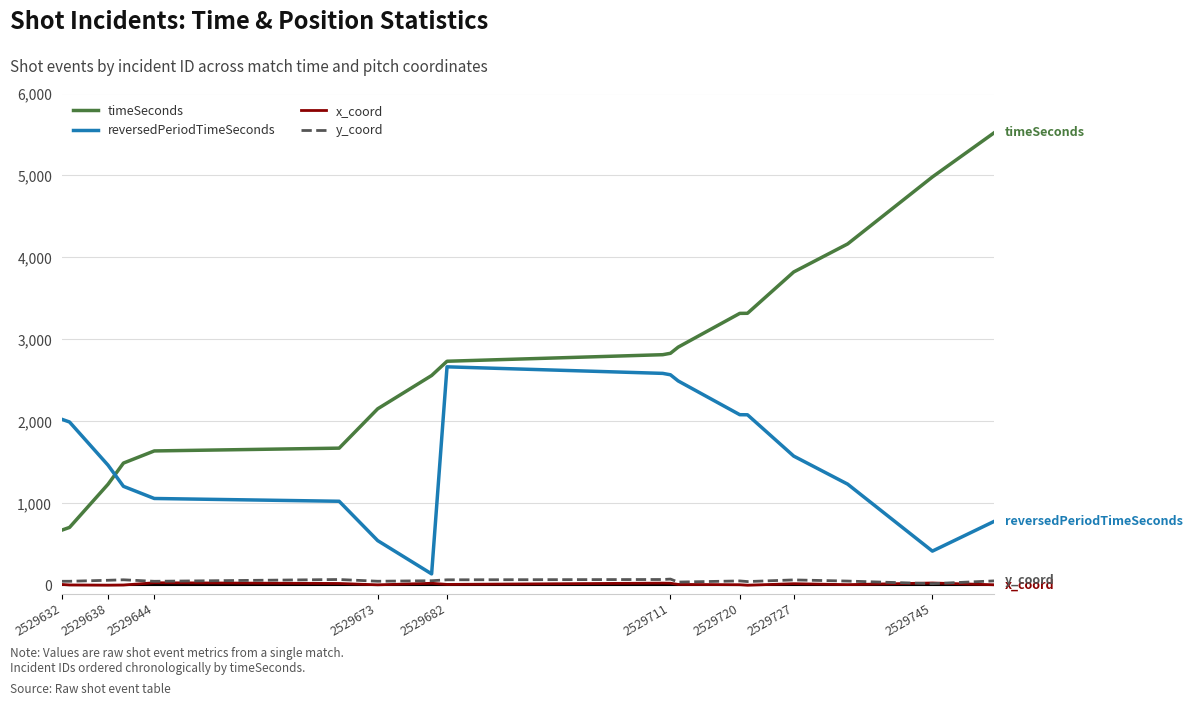

Which series has the widest spread of values?

timeSeconds